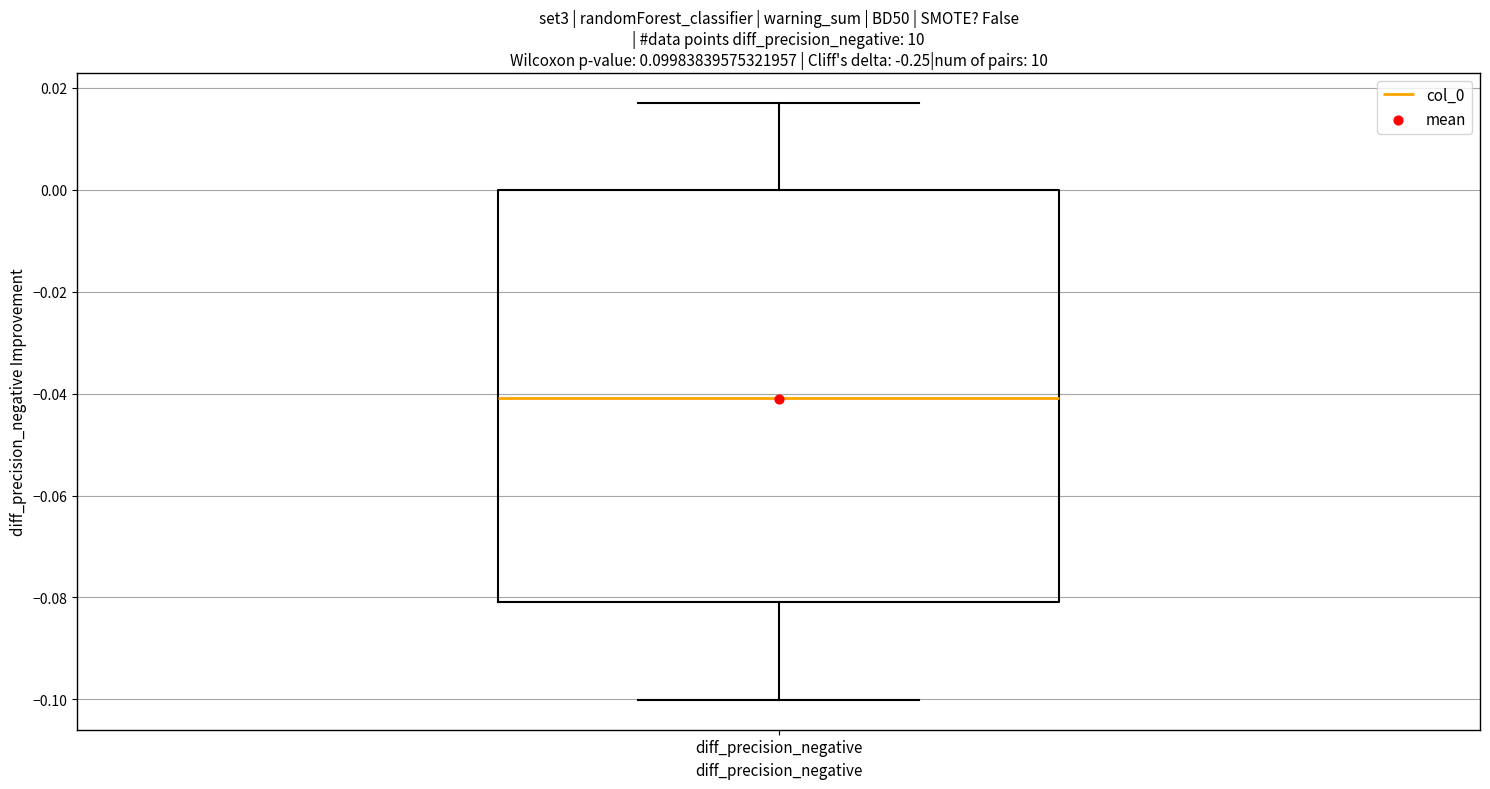

Where is the lower edge of the box for diff_precision_negative on the y-axis? The values are not printed on the chart, so give them approximately, as read against the axis.

-0.080